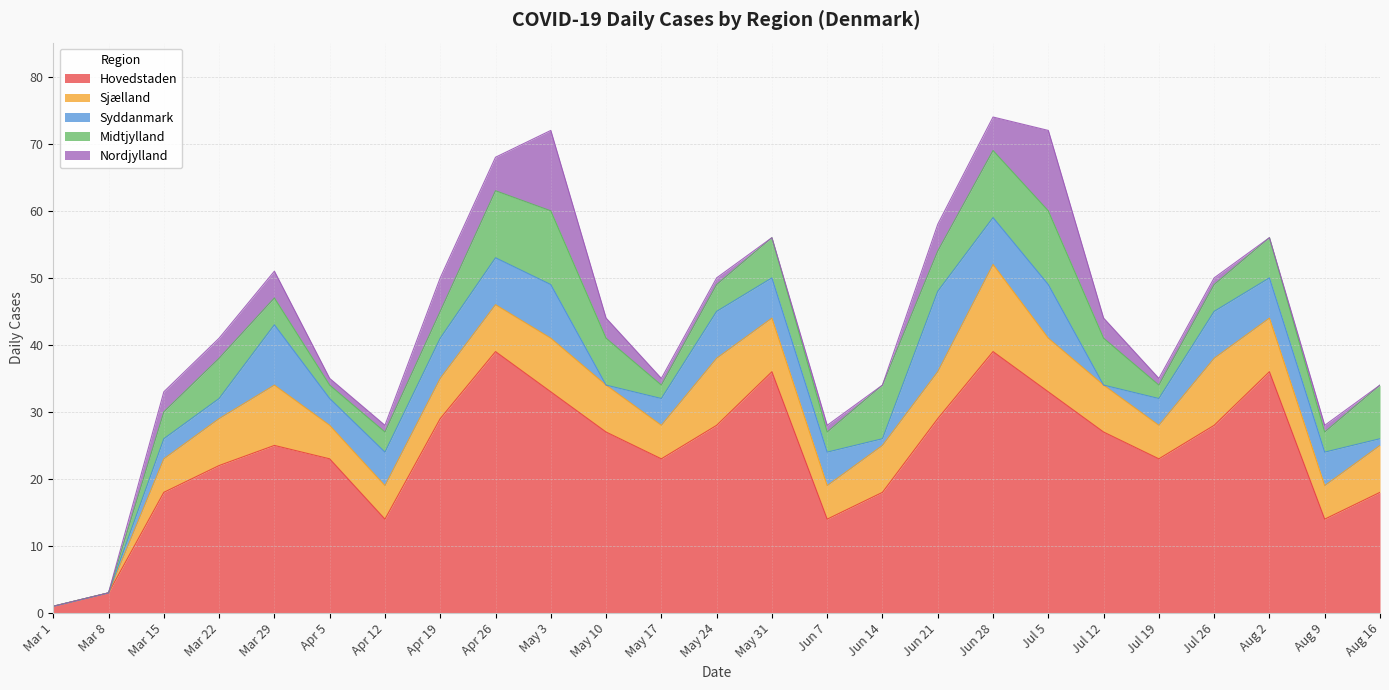

What is the difference between the maximum and second lowest values in the Hovedstaden series?

36